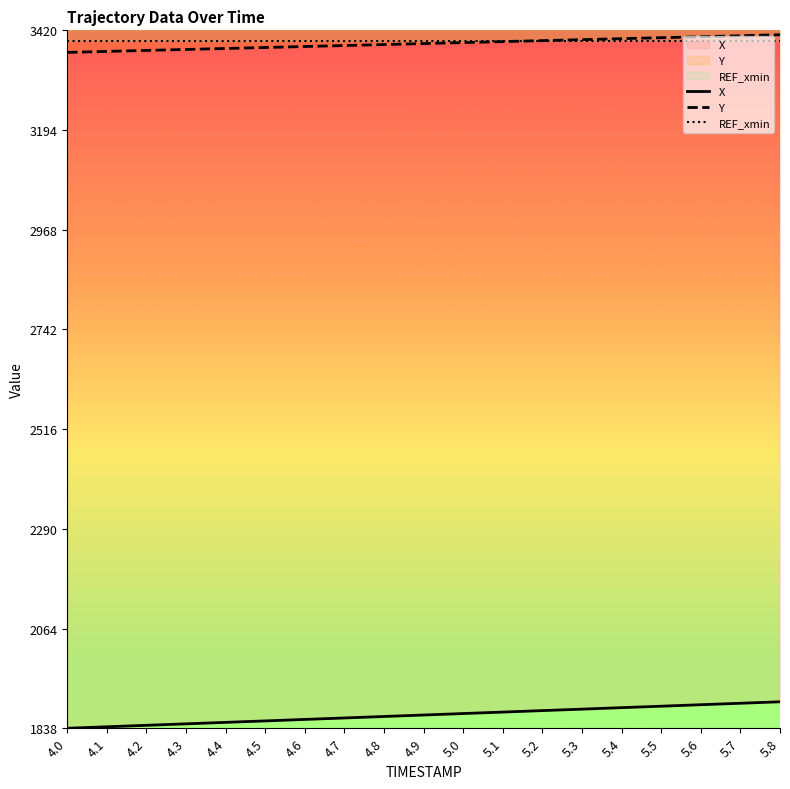

What is the sum of all REF_xmin values?

64534.3